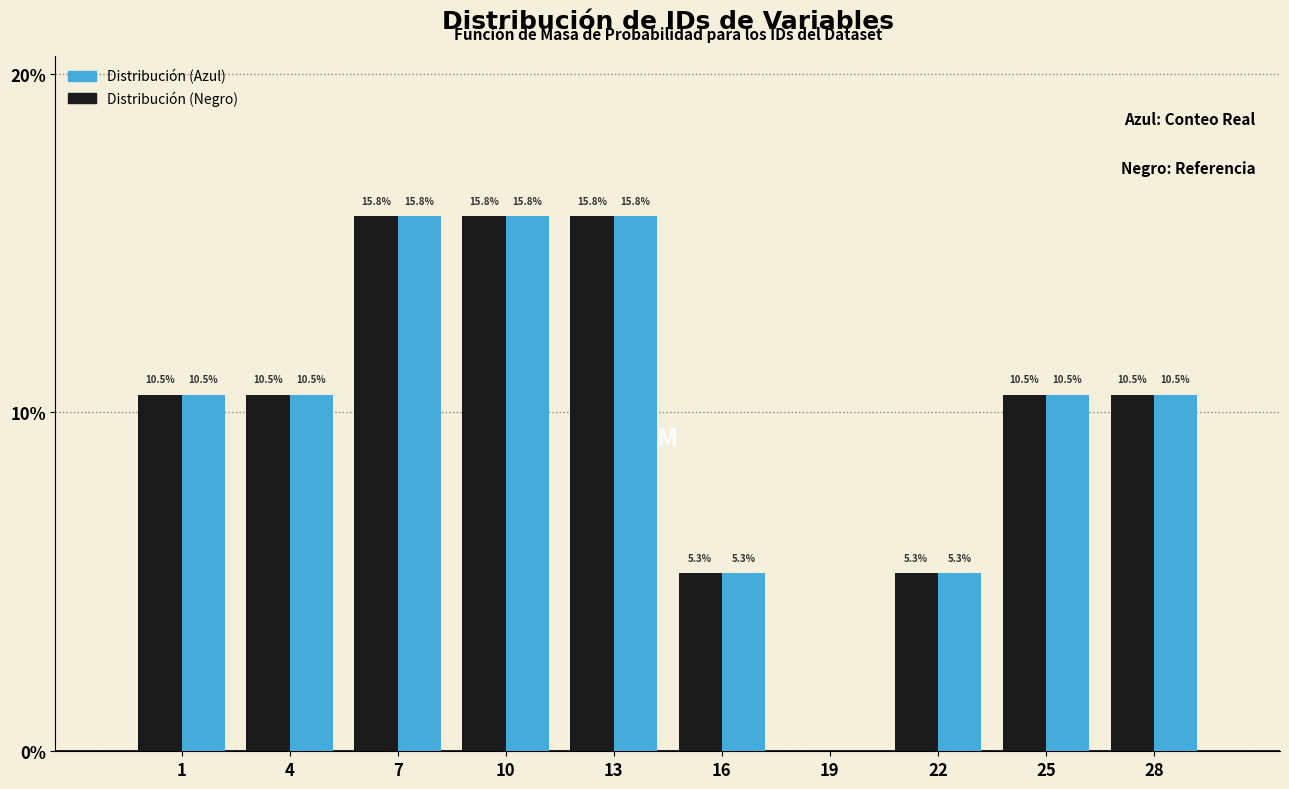

Reading left to right, transcribe all the data shown in this chart.

Distribución (Azul): 1=10.5	4=10.5	7=15.8	10=15.8	13=15.8	16=5.3	19=0.0	22=5.3	25=10.5	28=10.5
Distribución (Negro): 1=10.5	4=10.5	7=15.8	10=15.8	13=15.8	16=5.3	19=0.0	22=5.3	25=10.5	28=10.5